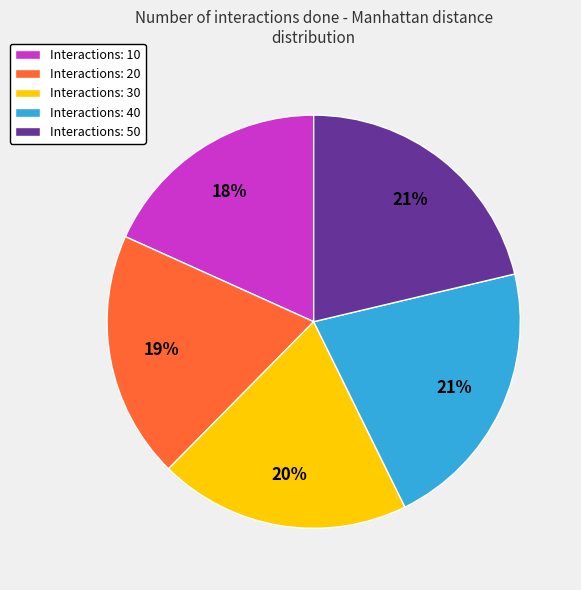

Count the number of slices in the pie.

5